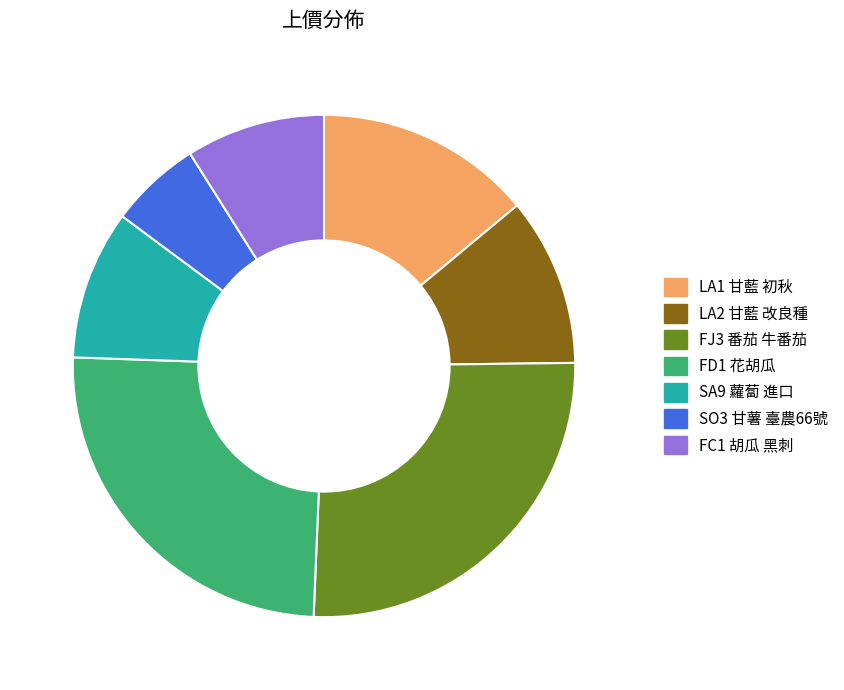

The FC1 胡瓜 黑刺 slice represents 1% of the pie. True or false?

False